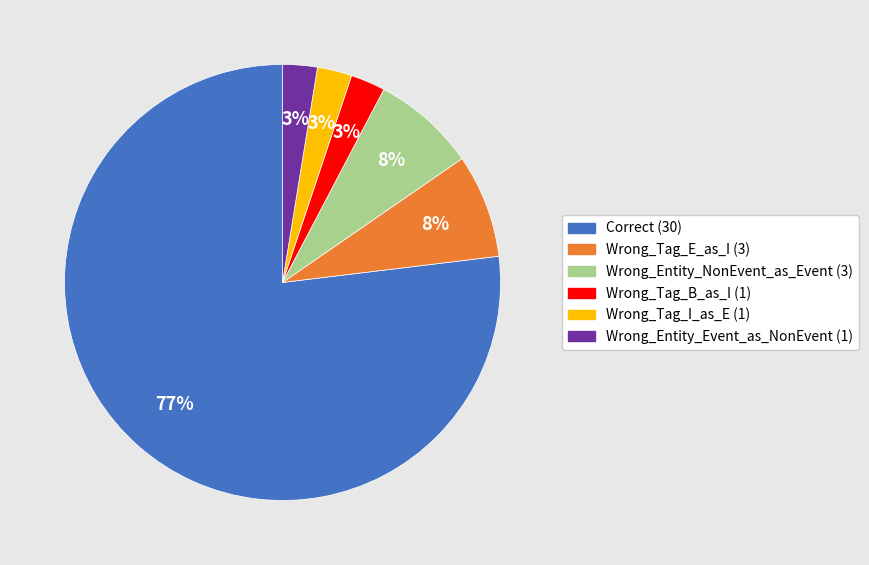

Does any single category account for the majority?

Yes